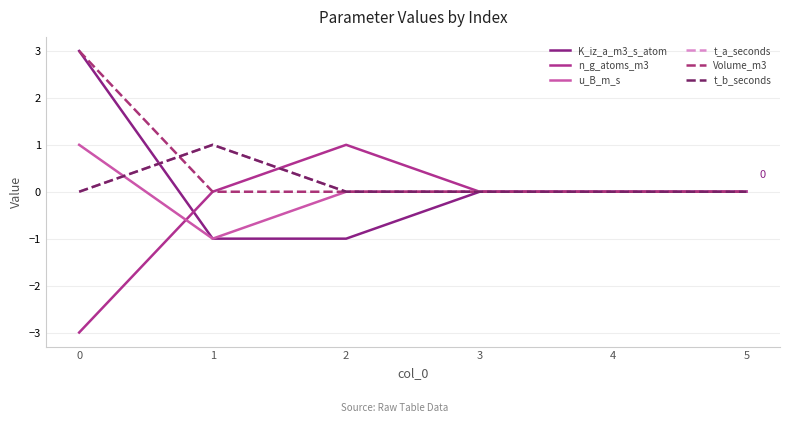

What is the greatest value displayed?

3